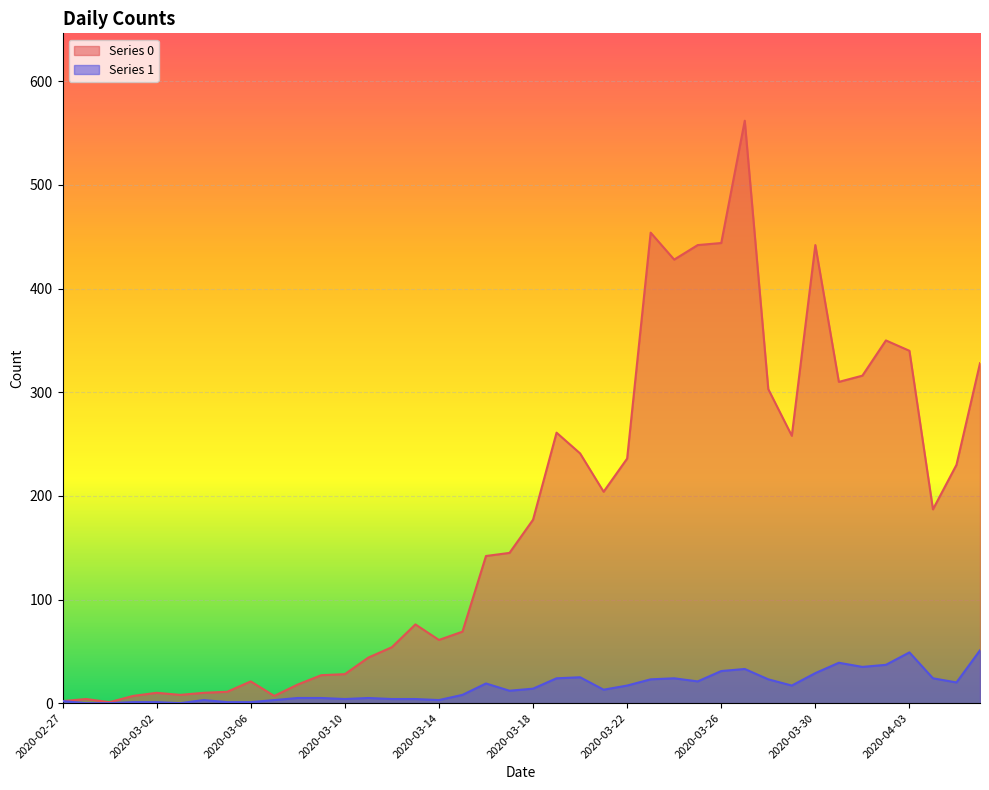

How many distinct data groups are displayed?

2